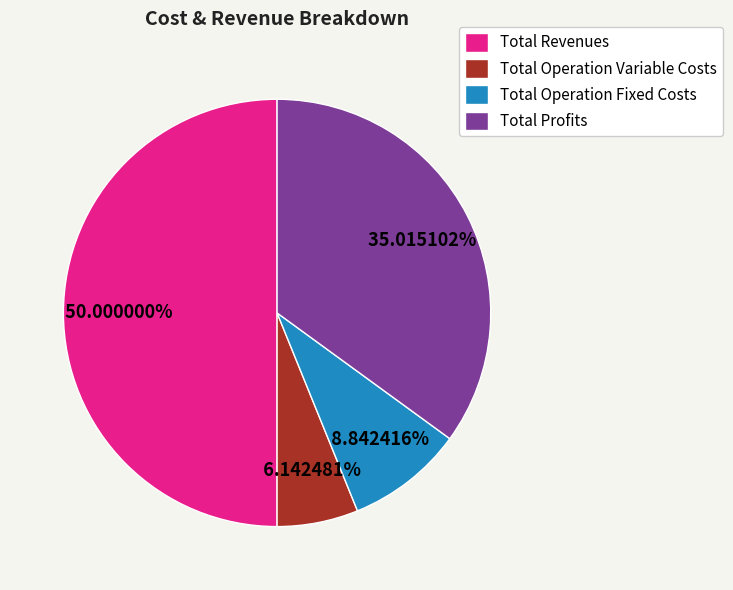

What is the largest slice in the pie chart?

Total Revenues